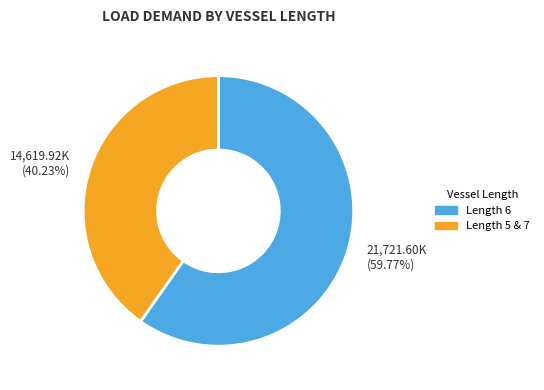

Rank the categories by value from lowest to highest.

Length 5 & 7, Length 6